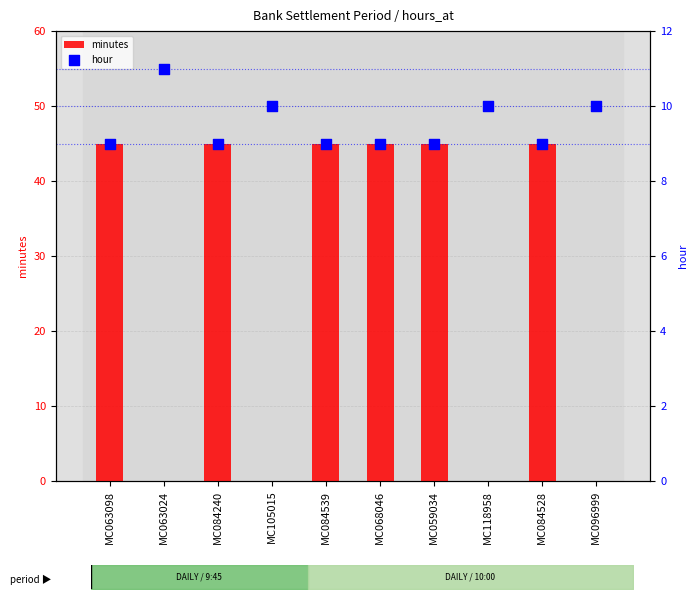

What is the total value across all series at MC084539?

54